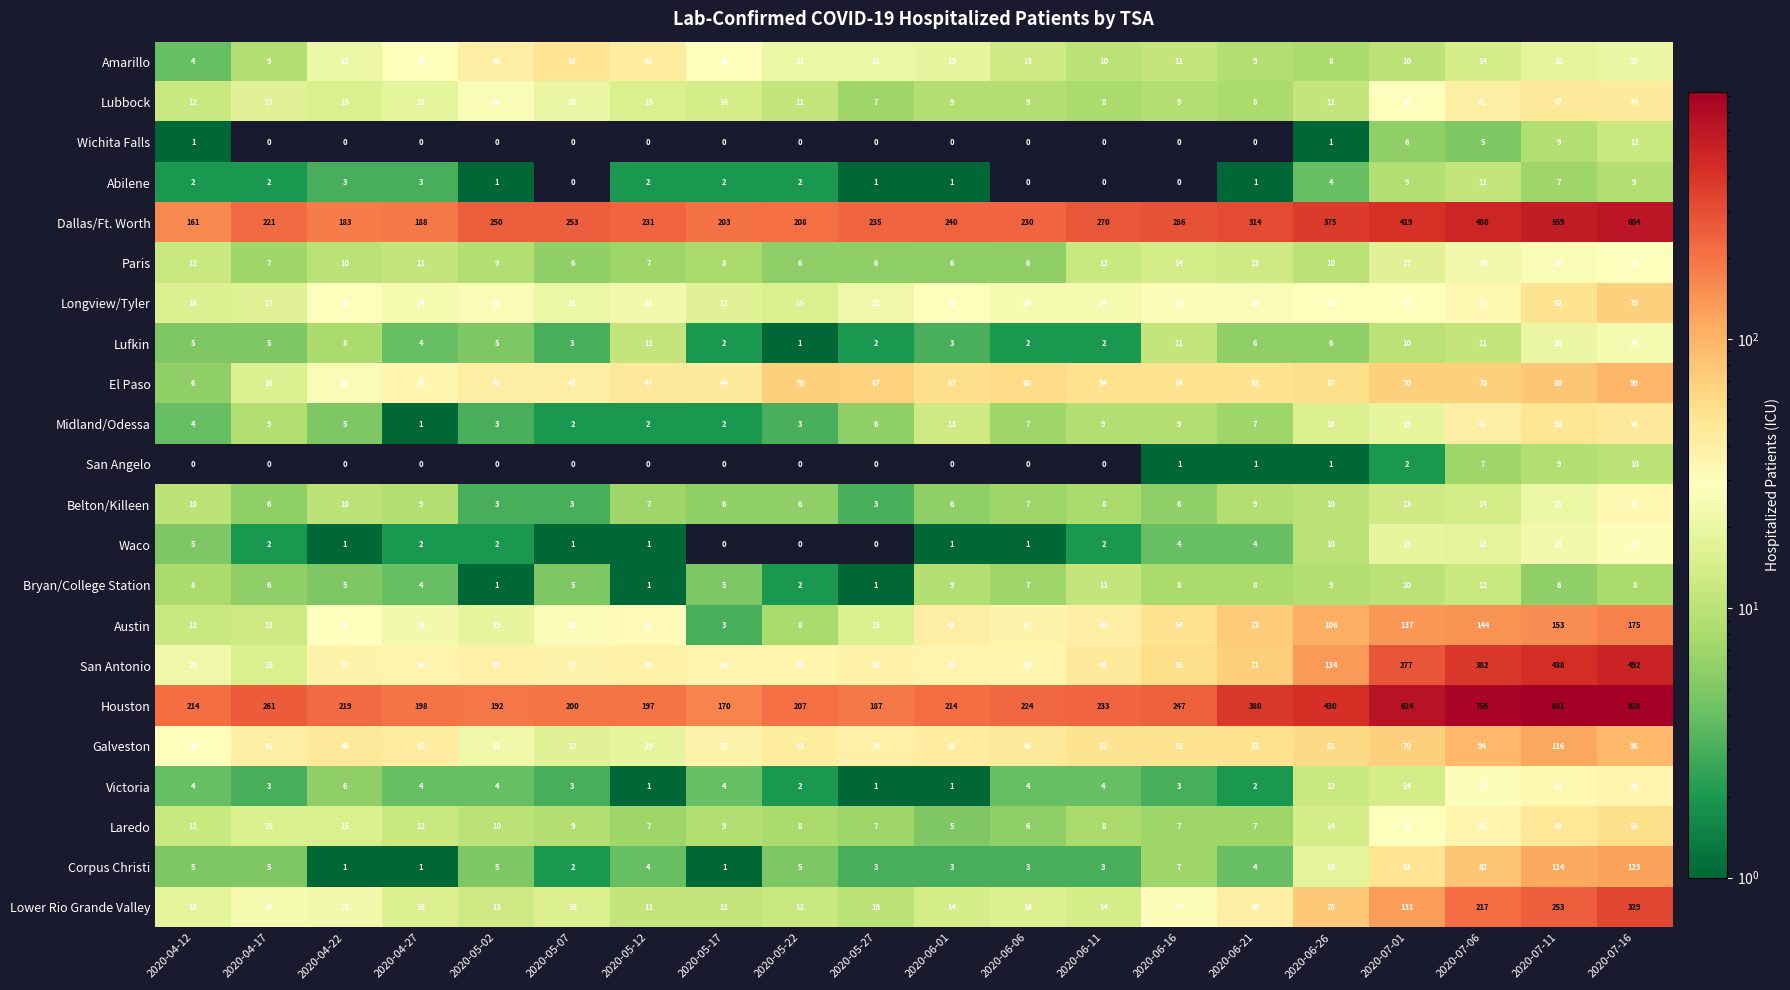

At which label is Amarillo closest to 27?

2020-04-27